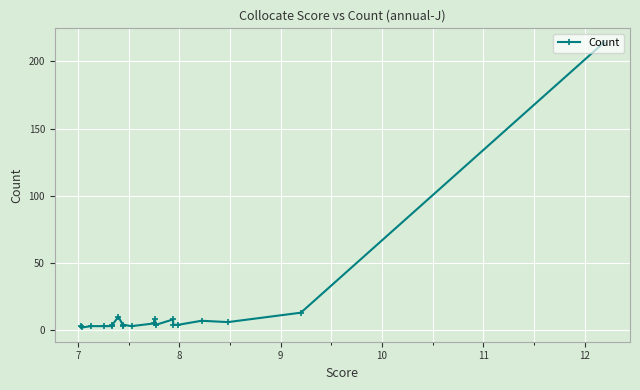

How many values are below 4?

7